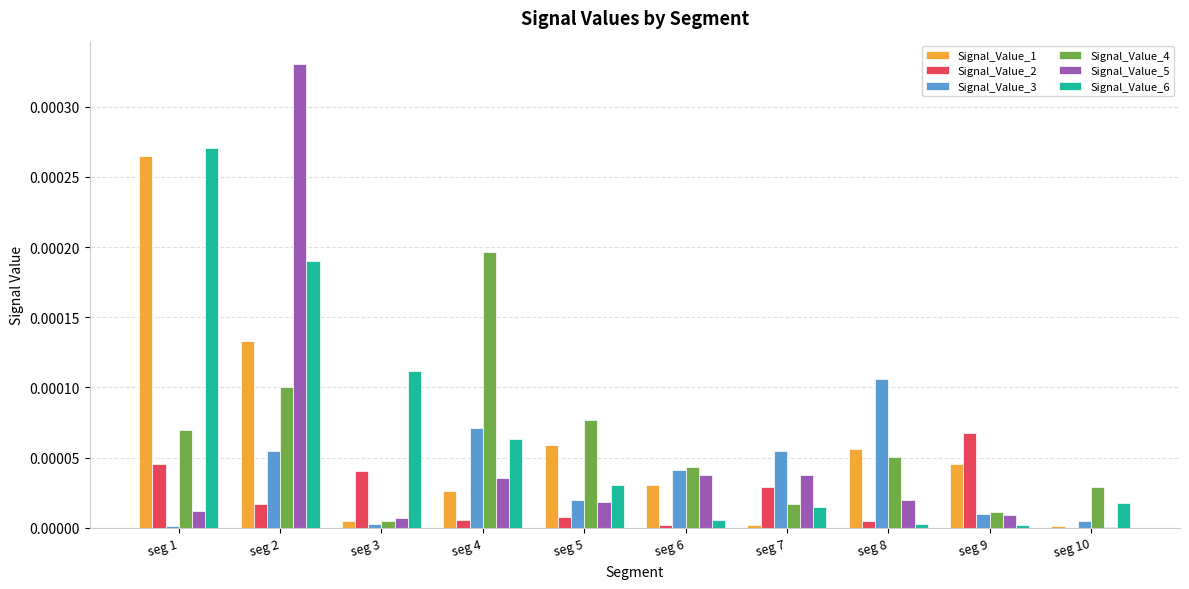

At which category is the sum across all series the highest?

seg 2